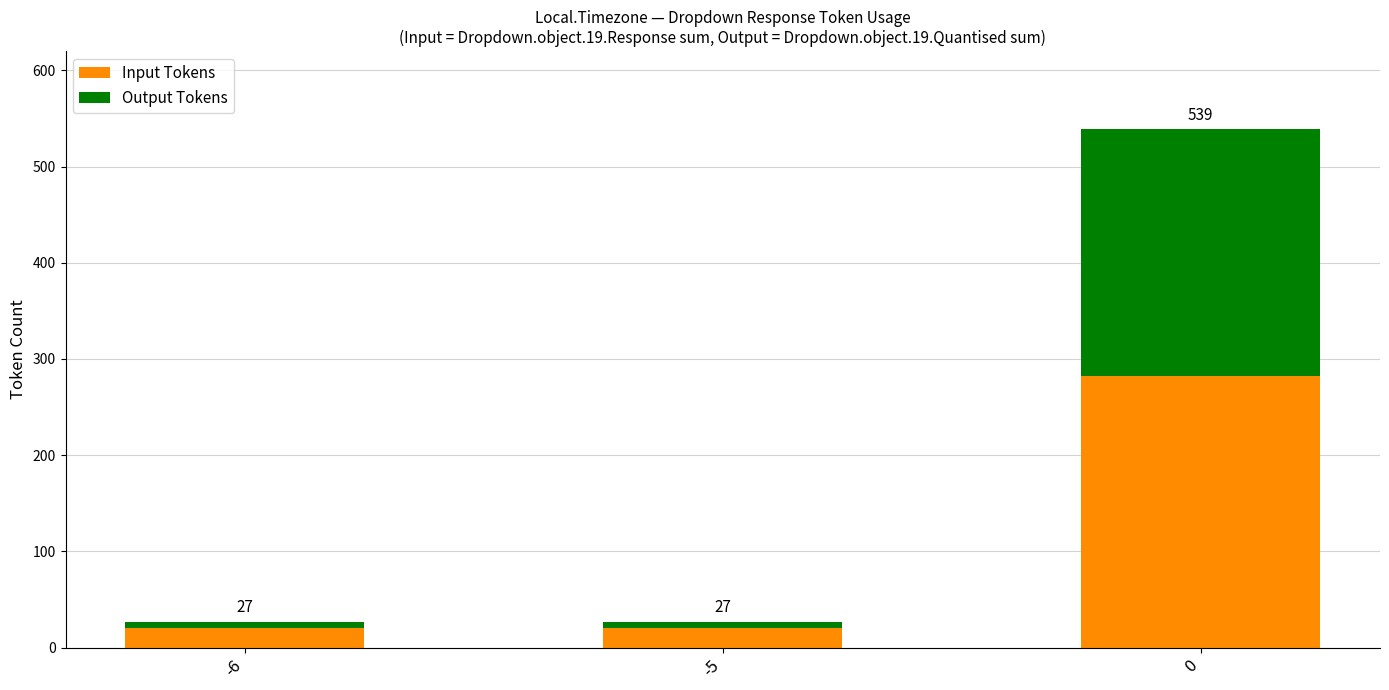

True or false: Input Tokens has a value of 282 at 0.

True